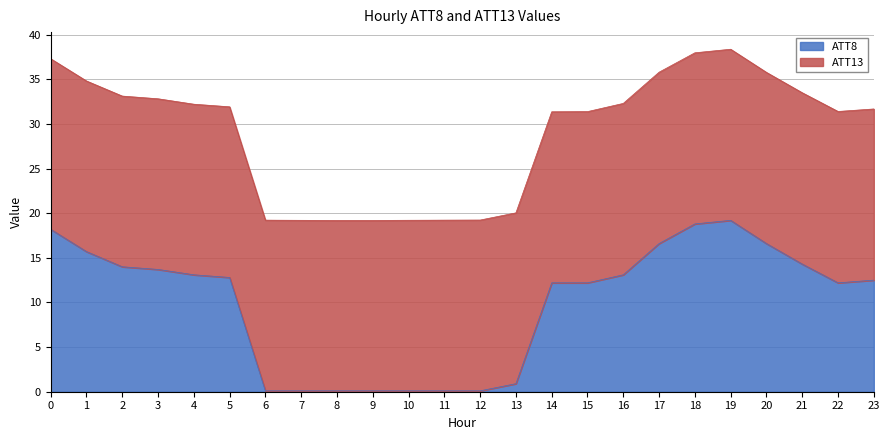

True or false: the data shows 6.6 at 2.

False